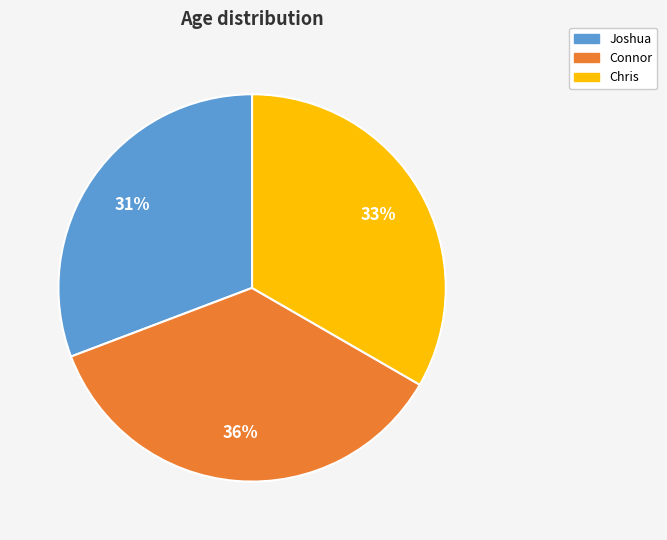

Does Joshua account for over 50% of the chart?

No